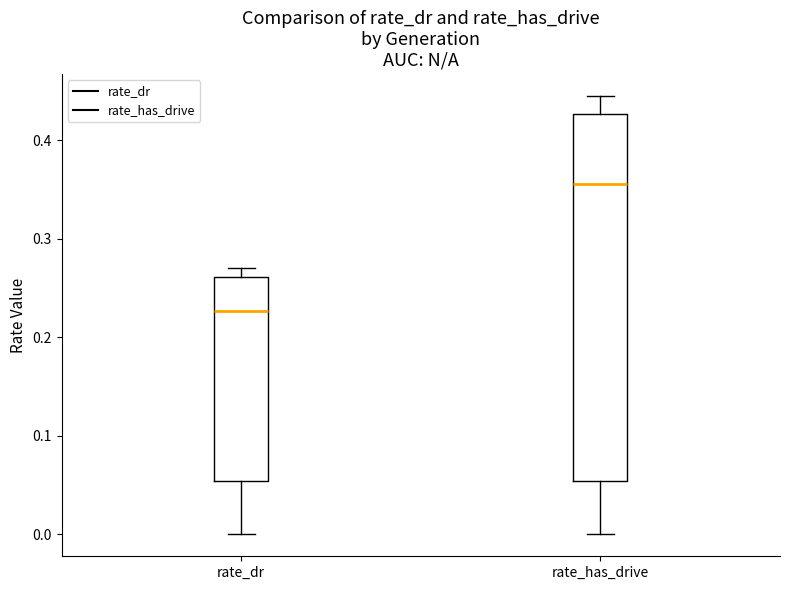

Reading left to right, read every box against the y-axis: the position of its median line, the range the box covers, and the ends of its whiskers. The values are not printed on the chart, so give them approximately, as read against the axis.

rate_dr: median 0.23, box 0.05 to 0.26, whiskers 0.00 to 0.27
rate_has_drive: median 0.36, box 0.05 to 0.43, whiskers 0.00 to 0.44